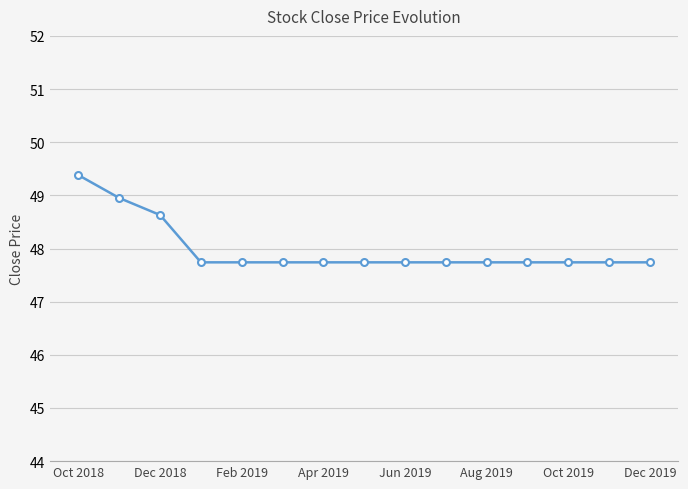

What is the average value?

48.0